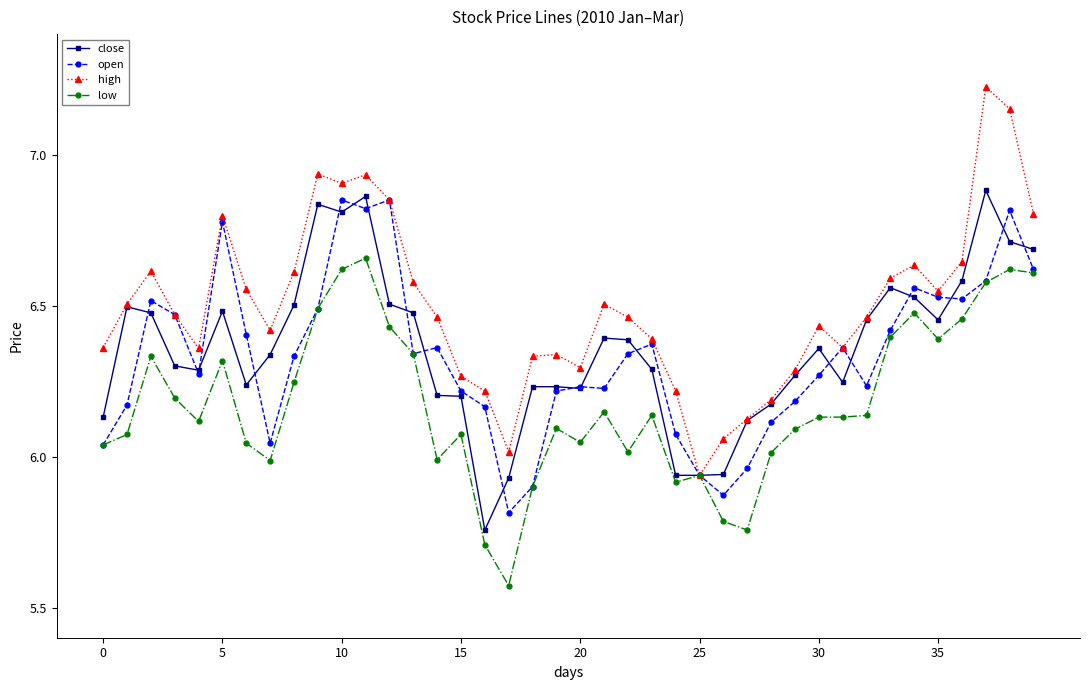

True or false: open has more than 0 interior local peaks.

True